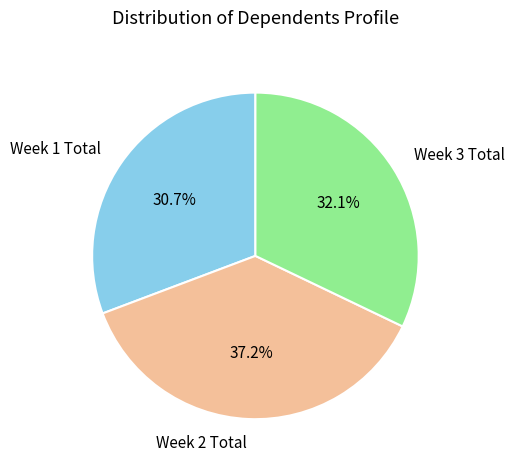

Is there any slice that represents more than half of the pie?

No